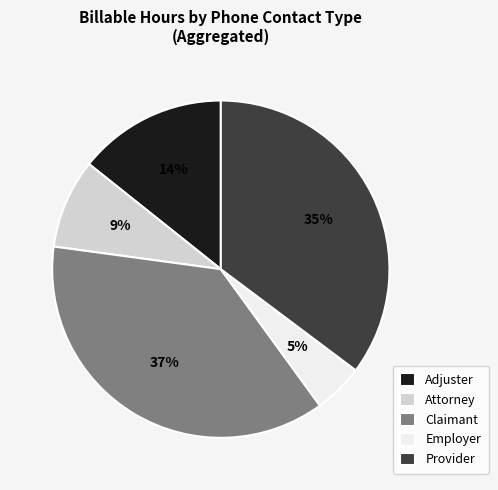

Is it true that Employer is 5% of the pie?

True